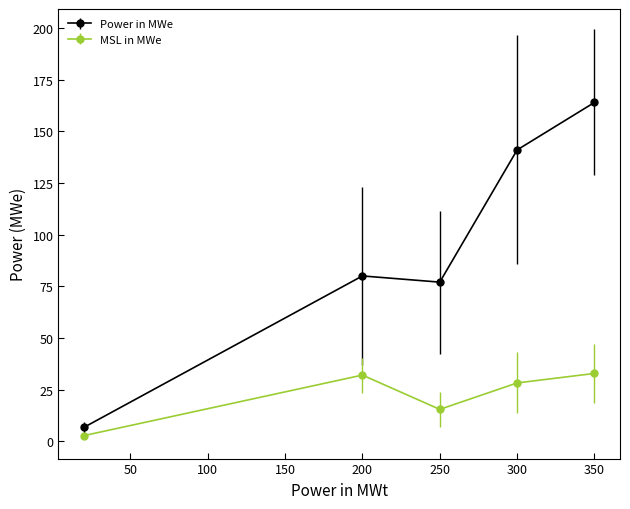

How many interior local valleys does the MSL in MWe series have?

1